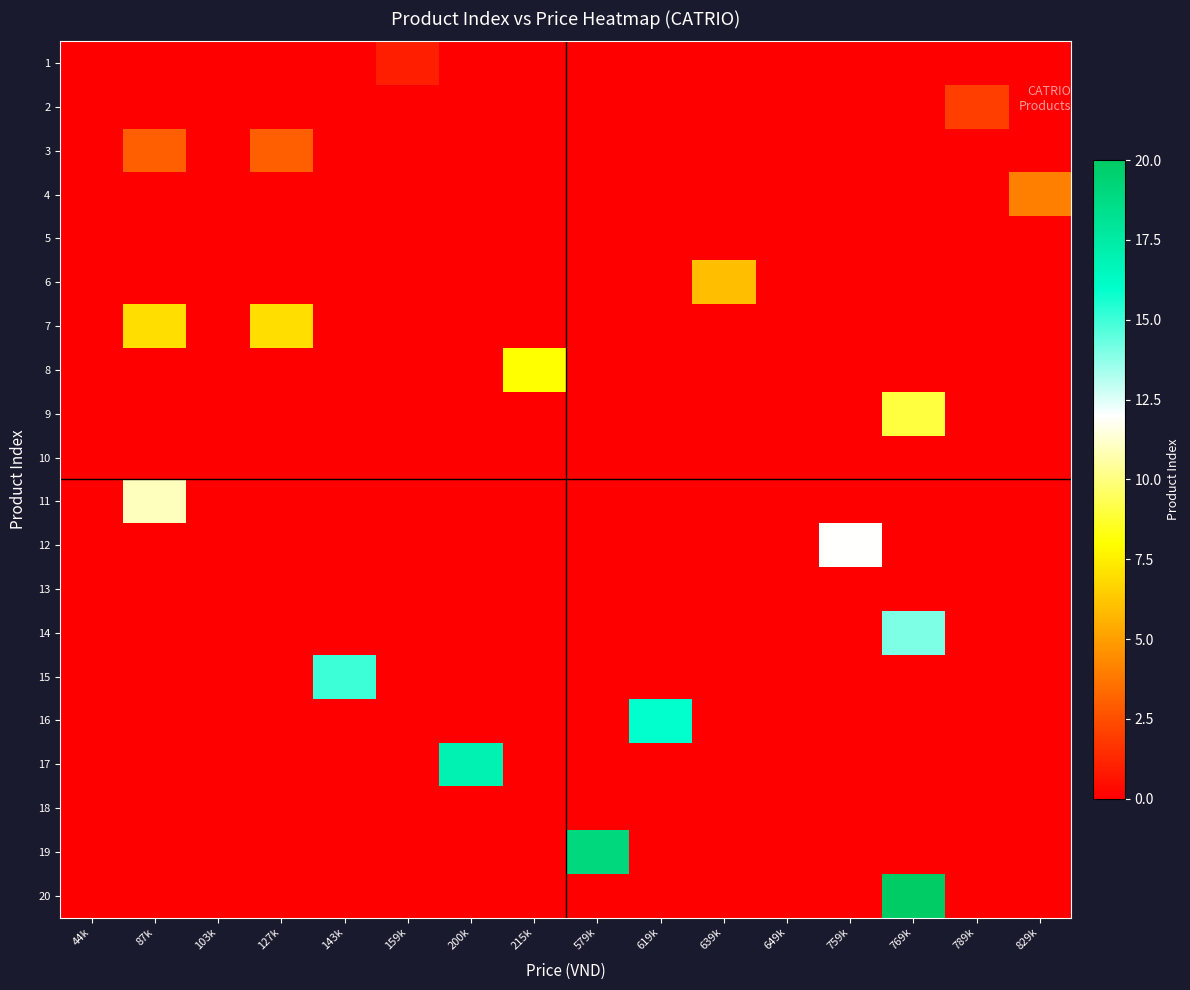

What is the total value across all series at 143k?

15